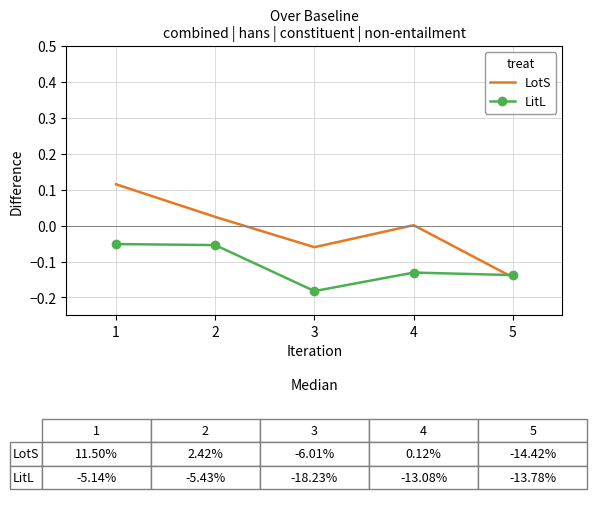

Is the value of LitL at 1 greater than the value of LotS at 4?

No